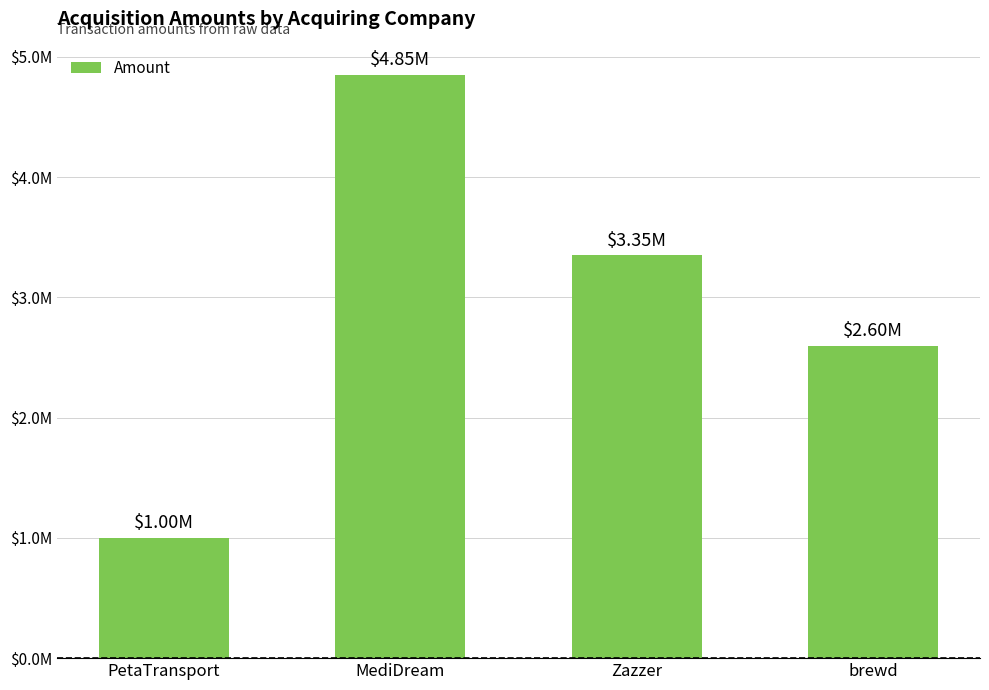

Where is the data nearest to the value 2925000?

brewd